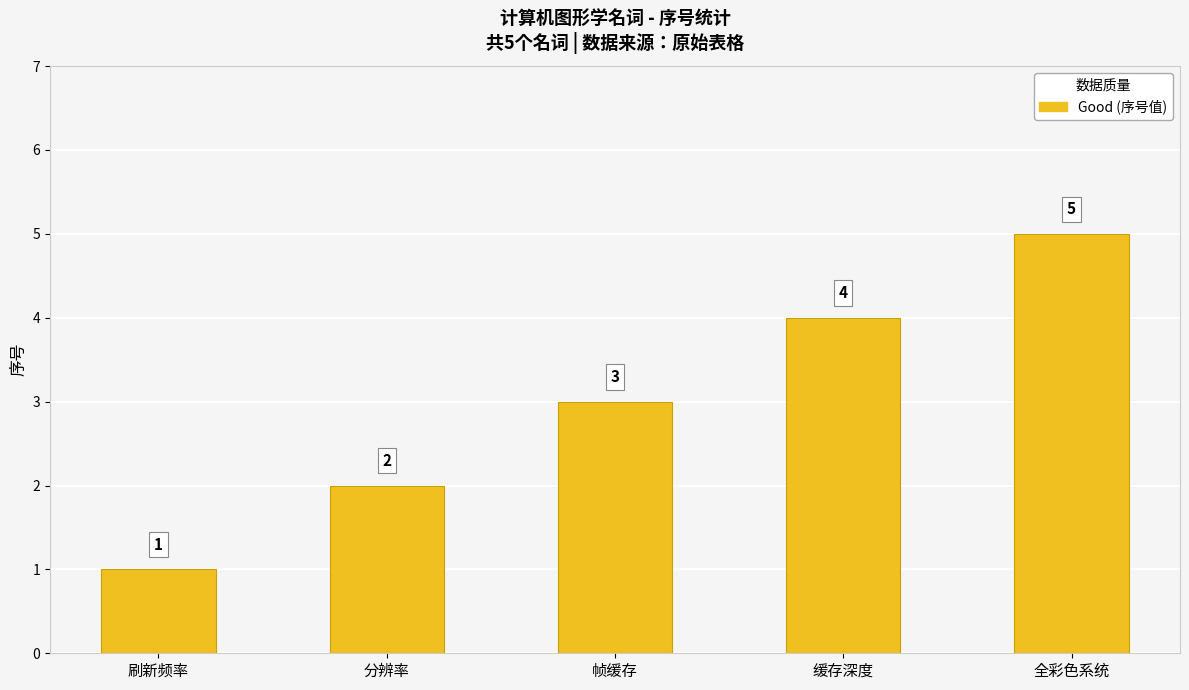

List the labels in order of value, largest first.

全彩色系统, 缓存深度, 帧缓存, 分辨率, 刷新频率